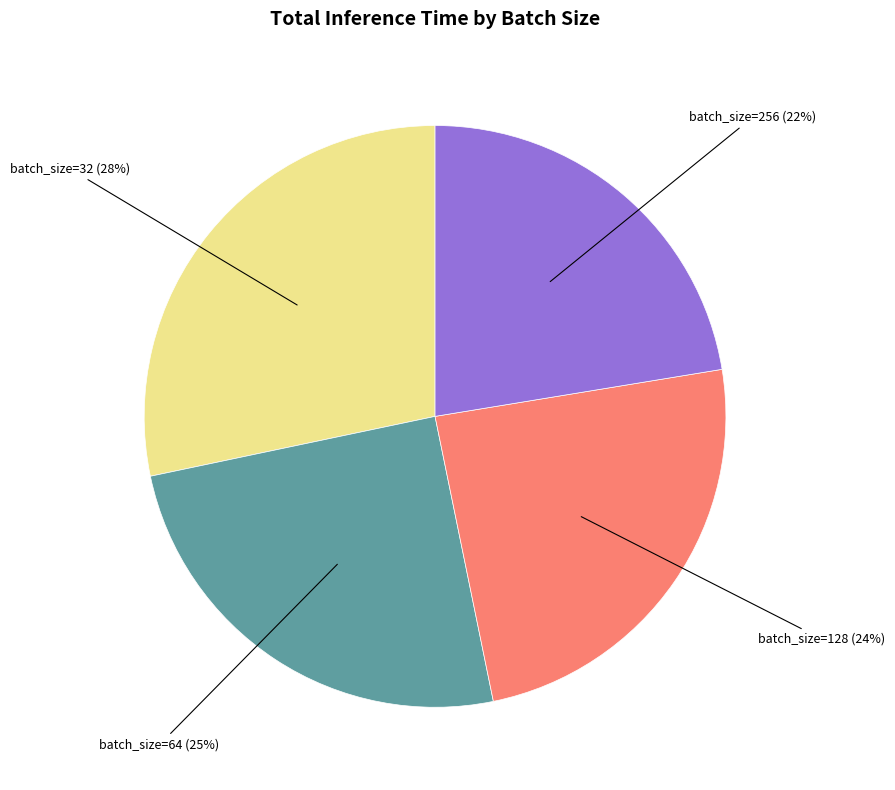

The batch_size=256 slice represents 28% of the pie. True or false?

False